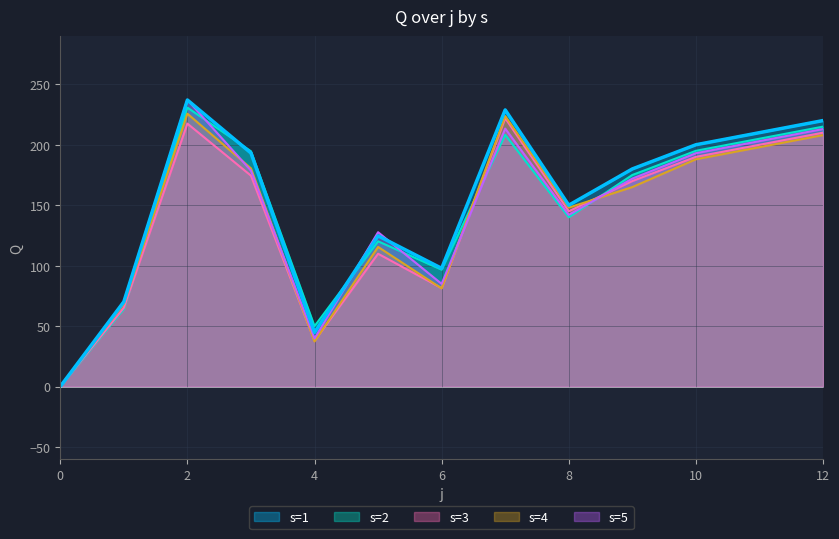

What are all the series names shown in the legend?

s=1, s=2, s=3, s=4, s=5